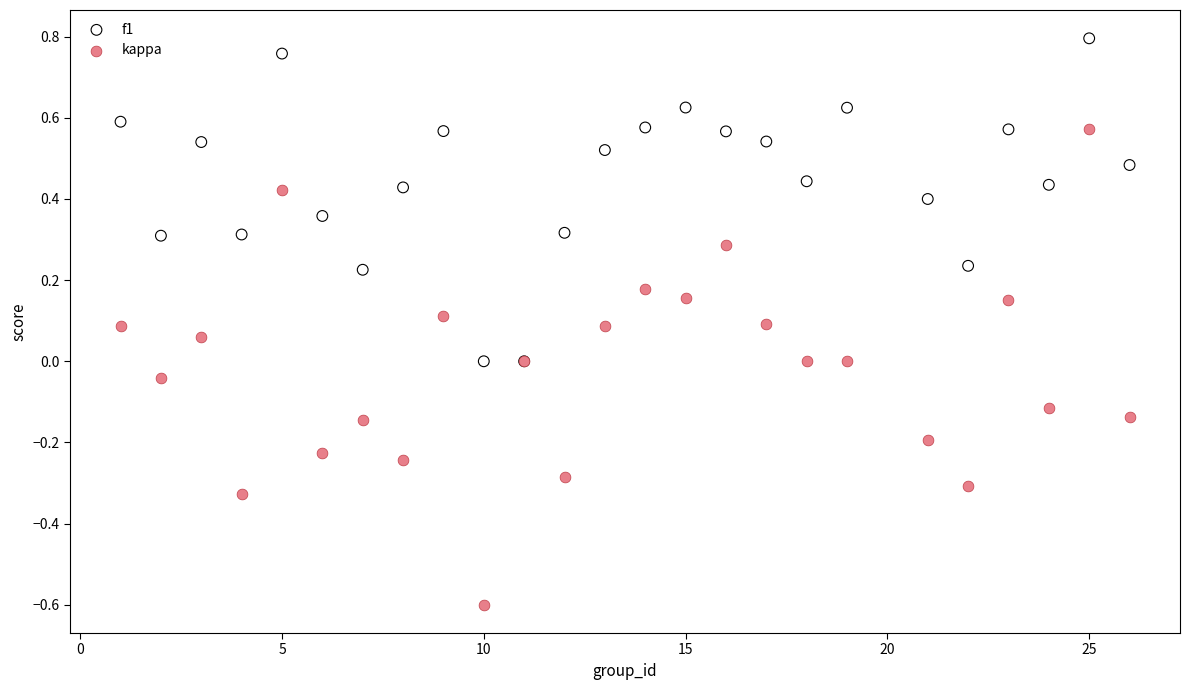

What are all the series names shown in the legend?

f1, kappa